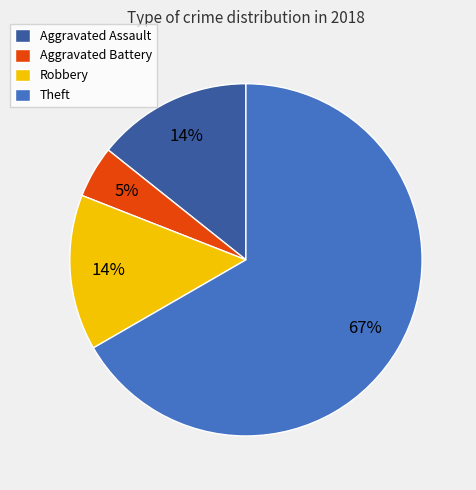

To the nearest percent, what is the difference between the largest and smallest slice percentages?

62%